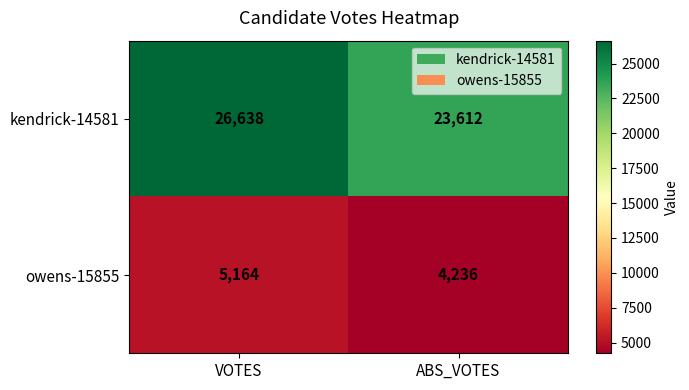

At which category does the chart reach its minimum across all series?

ABS_VOTES